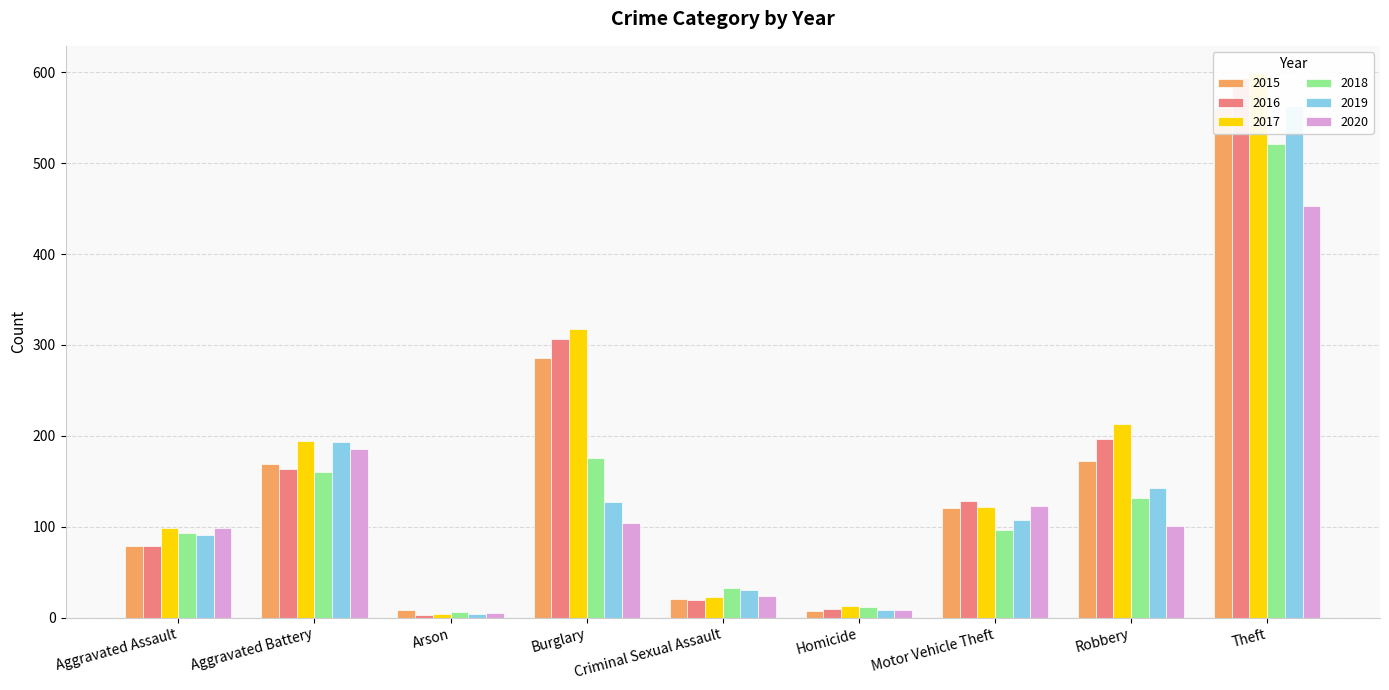

What is the value of the 2020 bar at the 8th from the left?

101